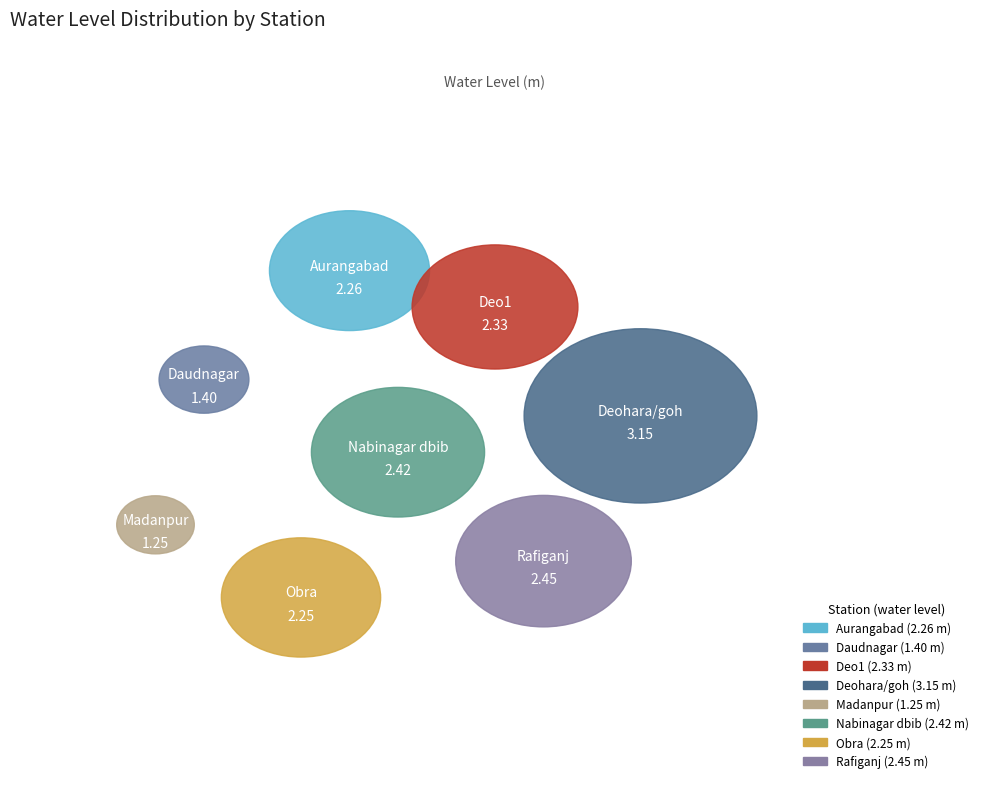

Rank the categories by value from highest to lowest.

Deohara/goh, Rafiganj, Nabinagar dbib, Deo1, Aurangabad, Obra, Daudnagar, Madanpur